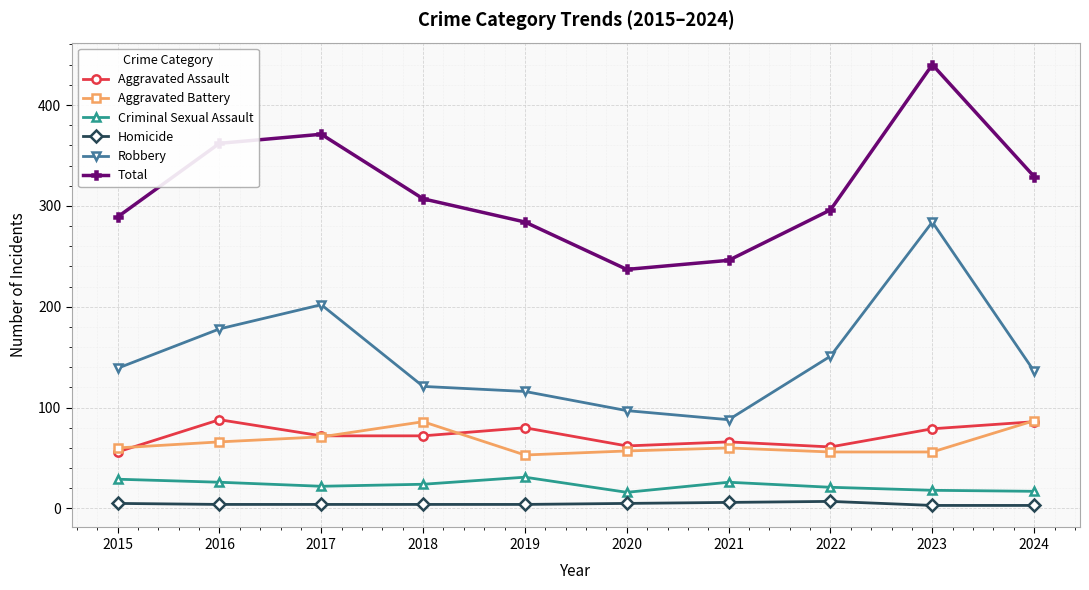

Which series changed the most between 2015 and 2020?

Total